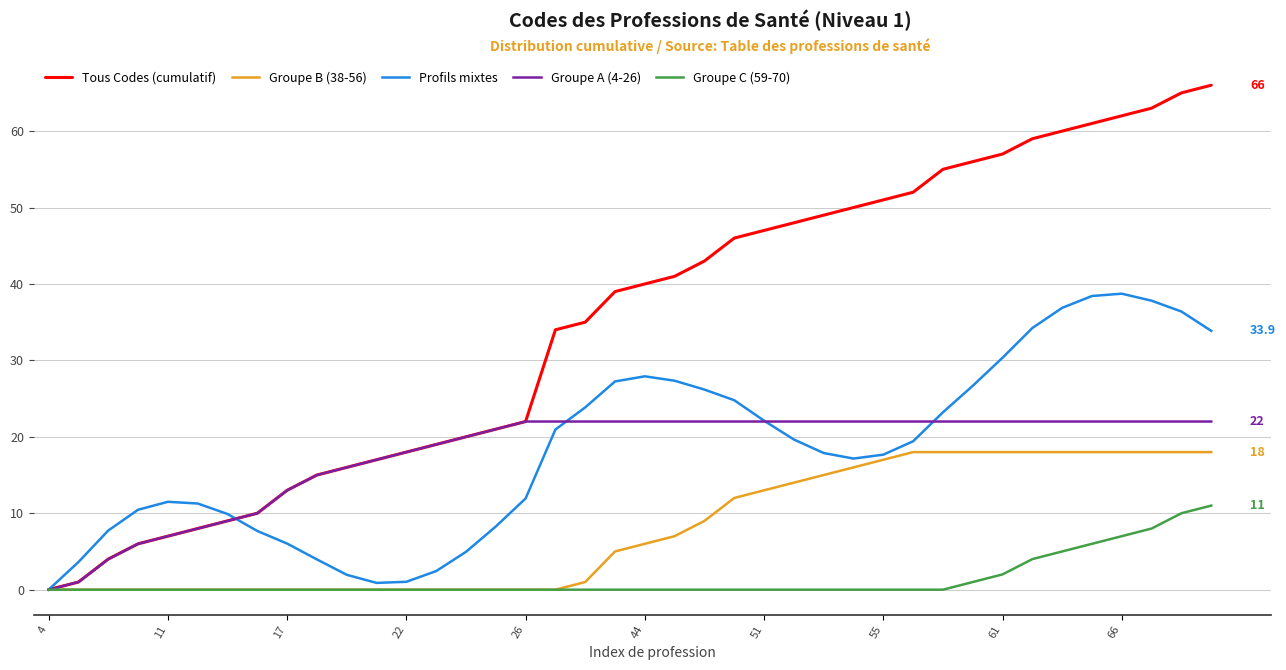

What is the highest value of the Groupe B (38-56) series?

18.0